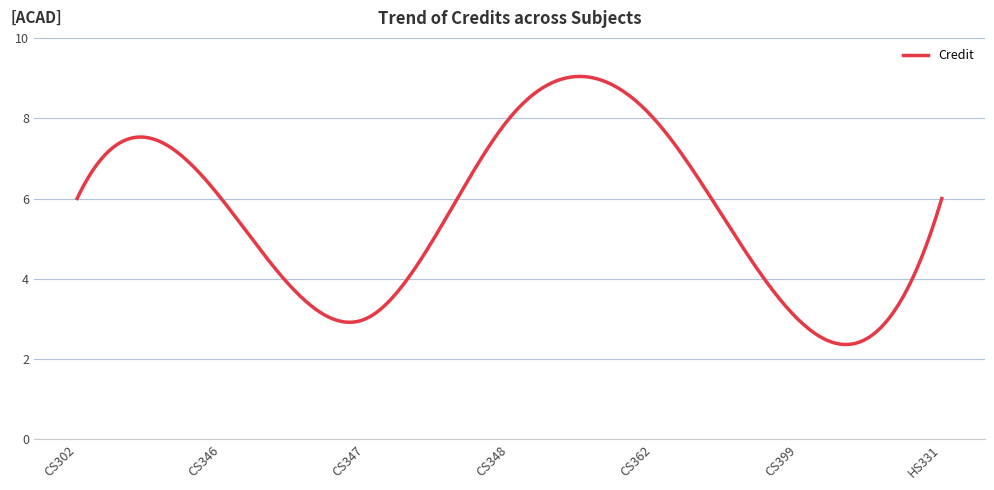

Does the chart have visible grid lines?

Yes